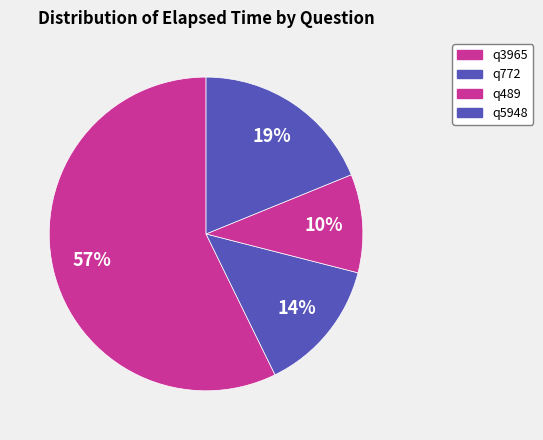

How many slices are in this pie chart?

4